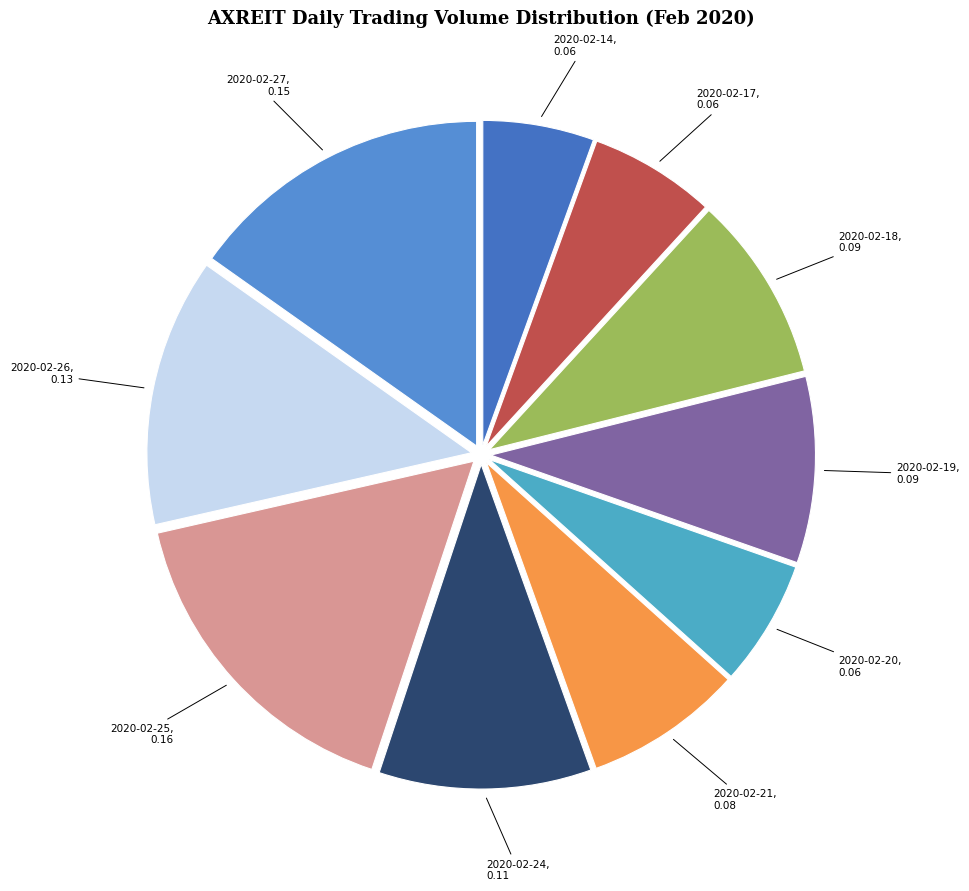

Is there a majority slice in this chart?

No